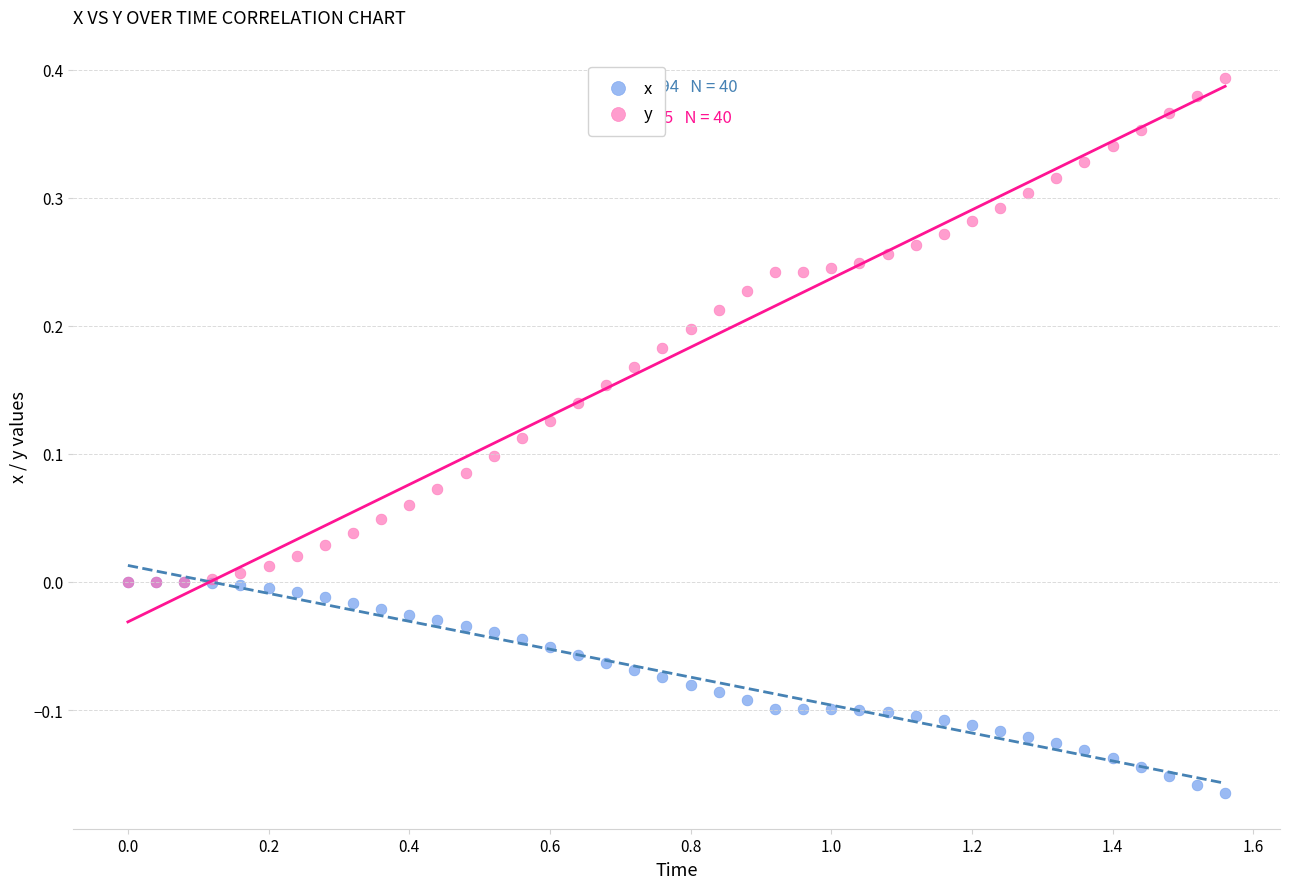

What are all the series names shown in the legend?

x, y